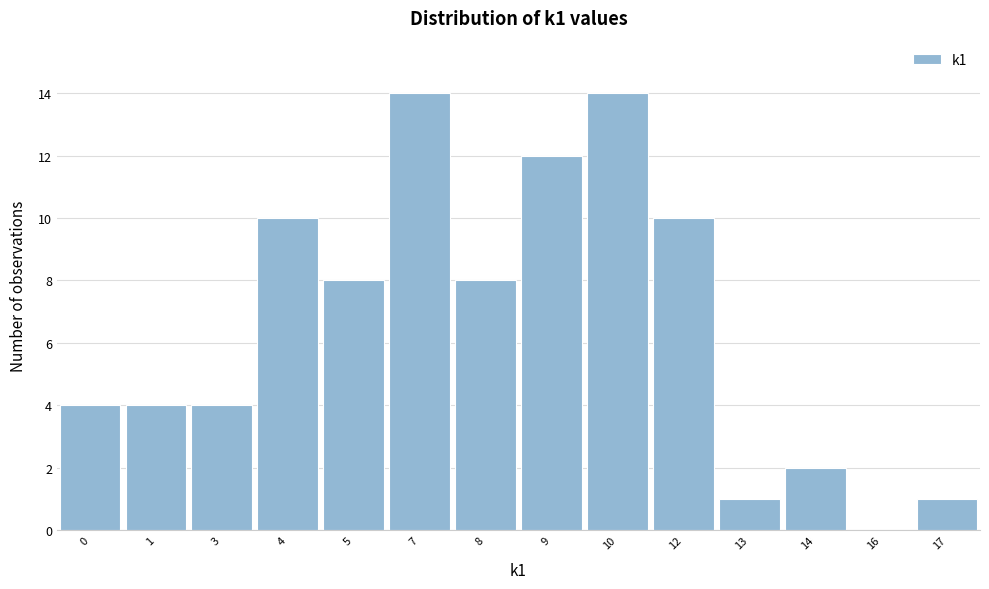

Reading left to right, extract all data points from this chart.

0=4	1=4	3=4	4=10	5=8	7=14	8=8	9=12	10=14	12=10	13=1	14=2	16=0	17=1